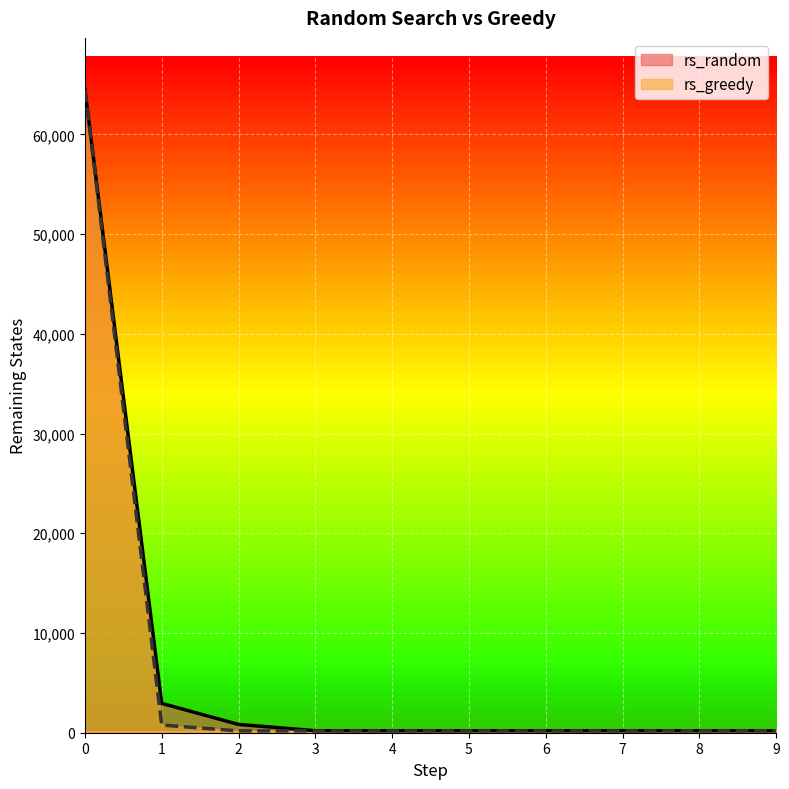

Rank the series by their maximum value, from highest to lowest.

rs_random, rs_greedy